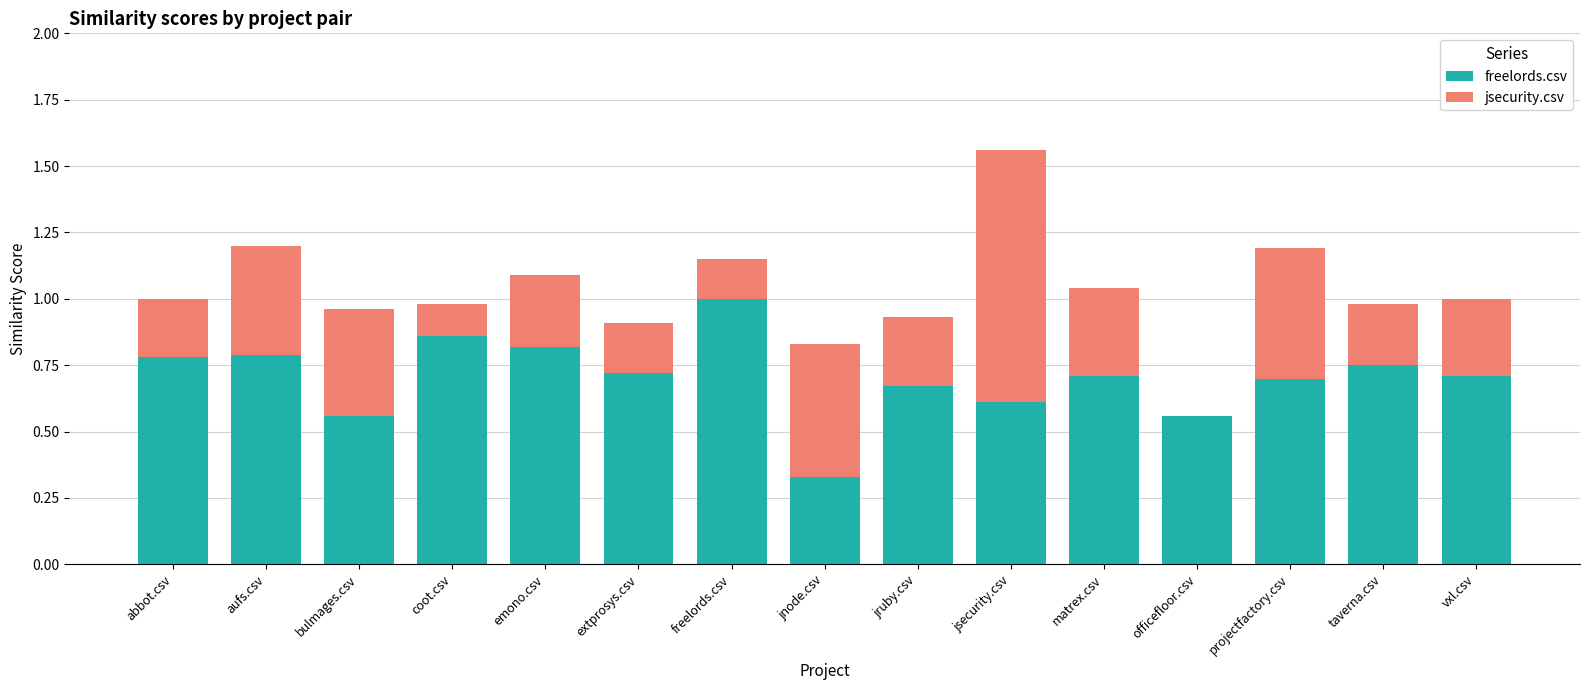

What is the maximum value for freelords.csv?

1.0